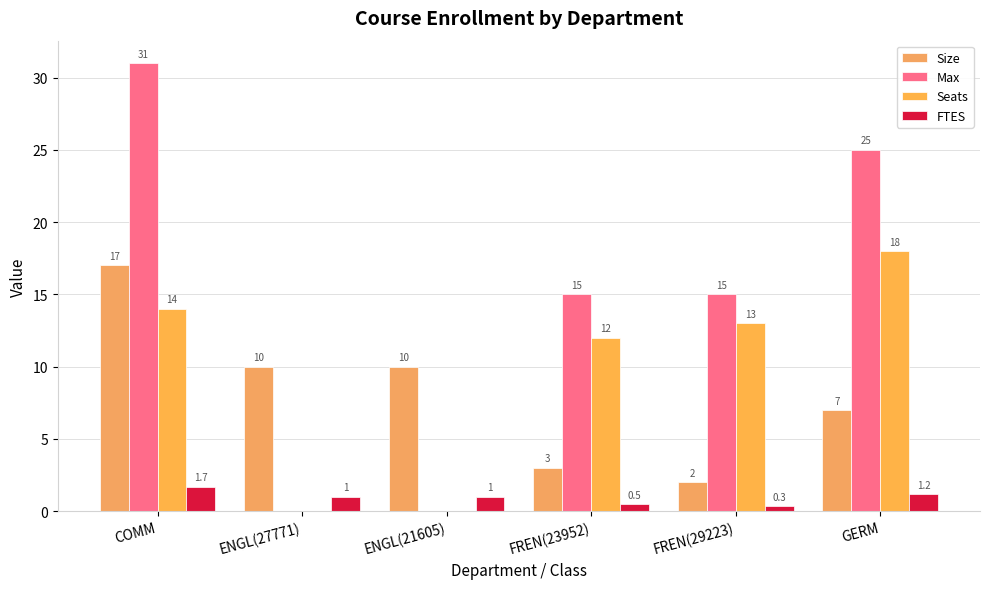

How many groups of bars are there?

6